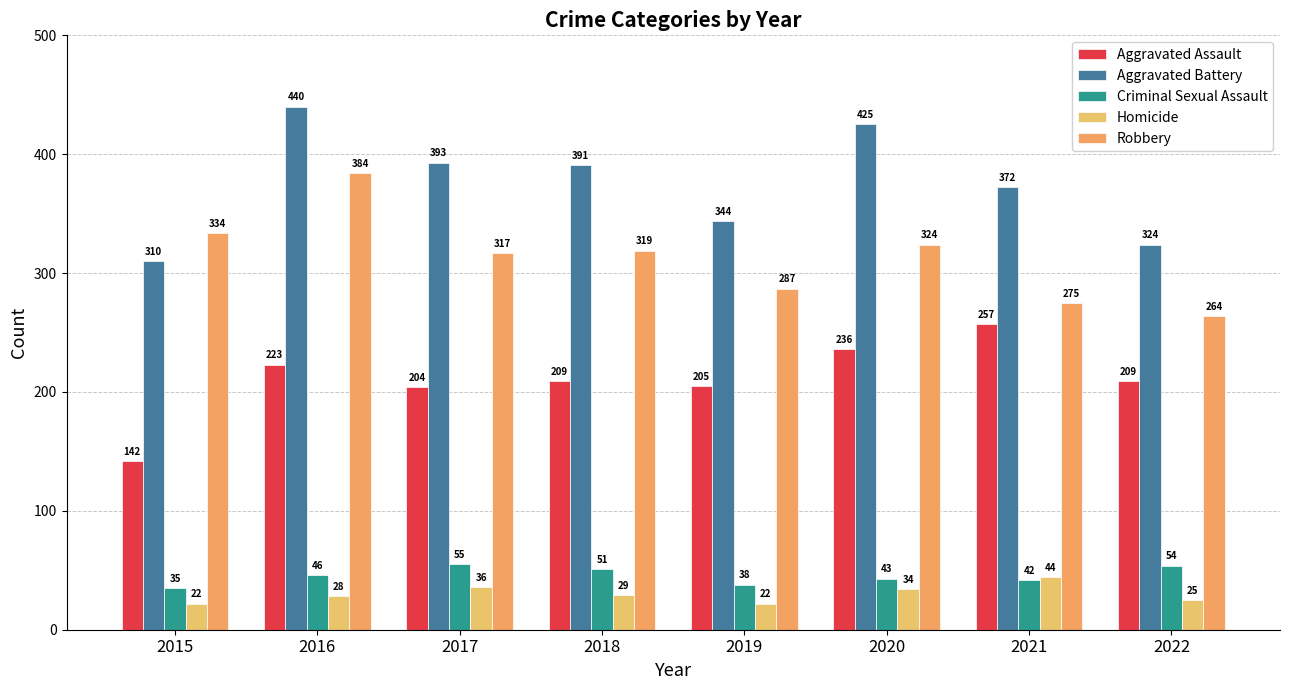

How many bars are there in total?

40